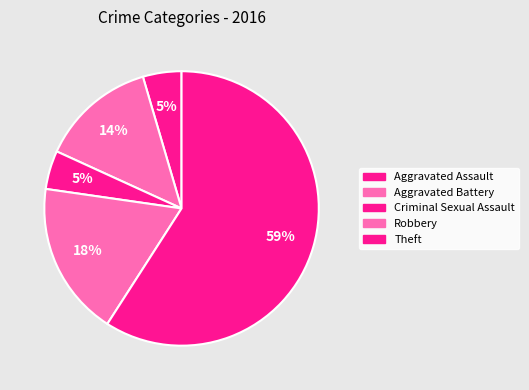

Count the number of slices in the pie.

5